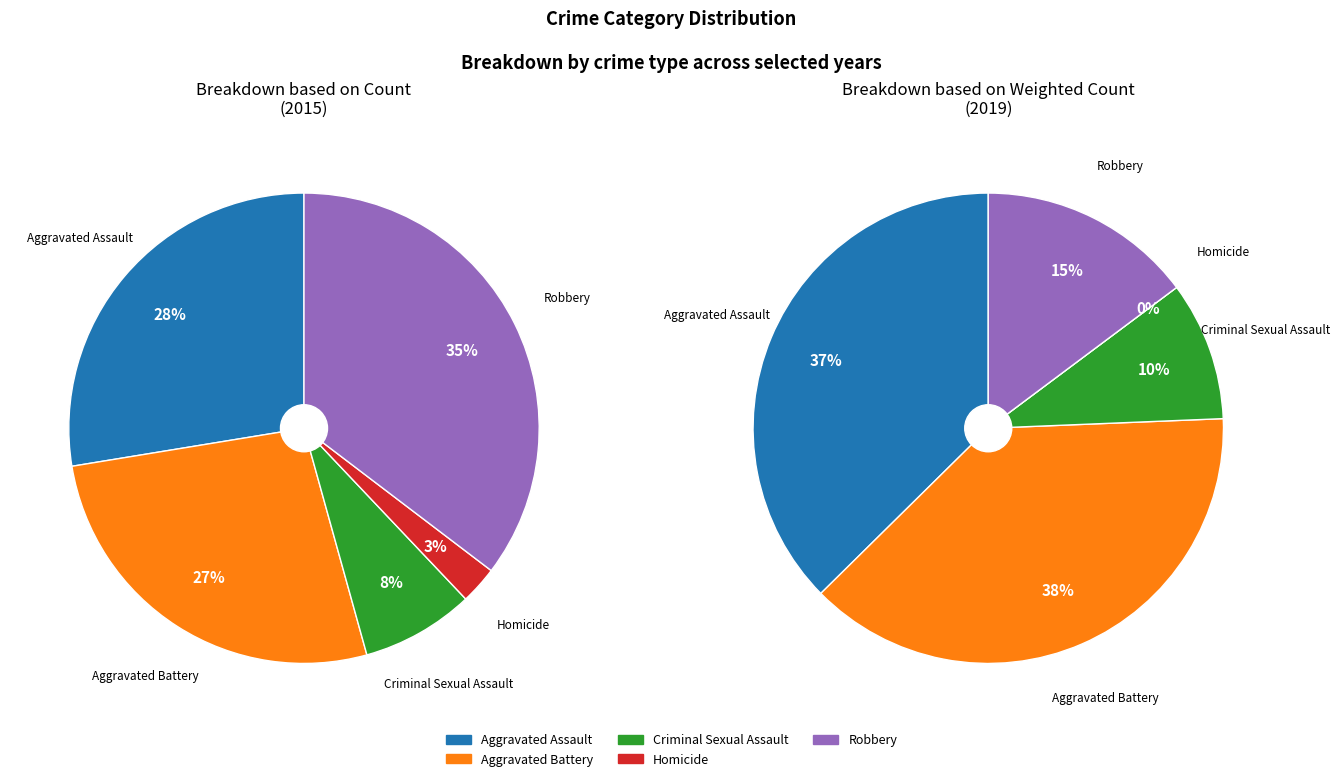

What percentage is the Criminal Sexual Assault slice, to the nearest percent?

8%